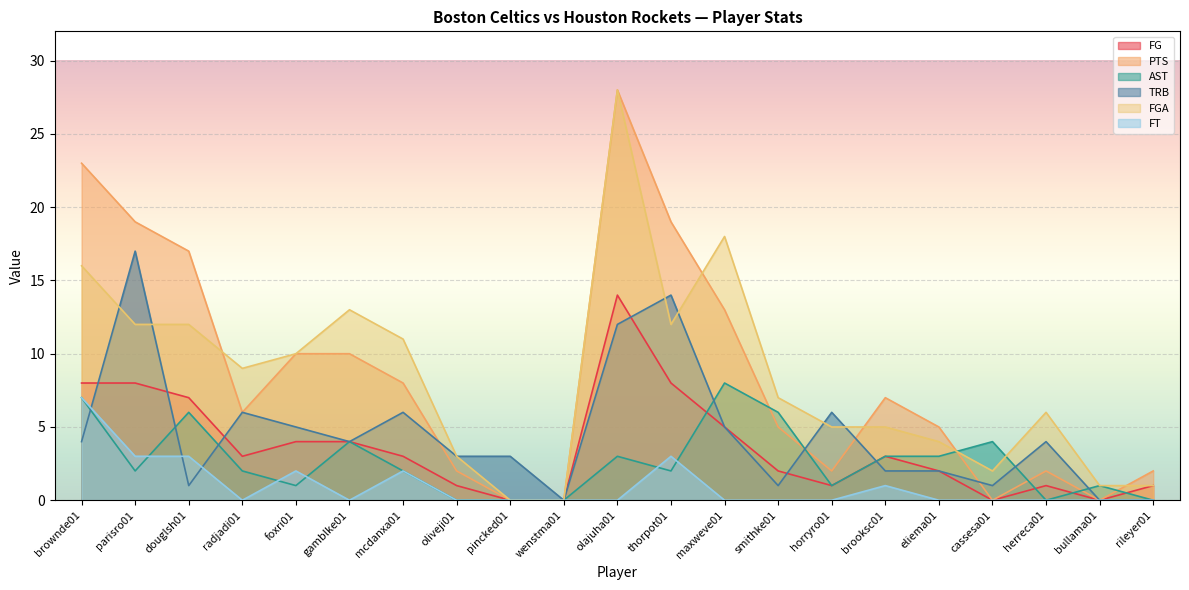

What are all the series names shown in the legend?

FG, PTS, AST, TRB, FGA, FT